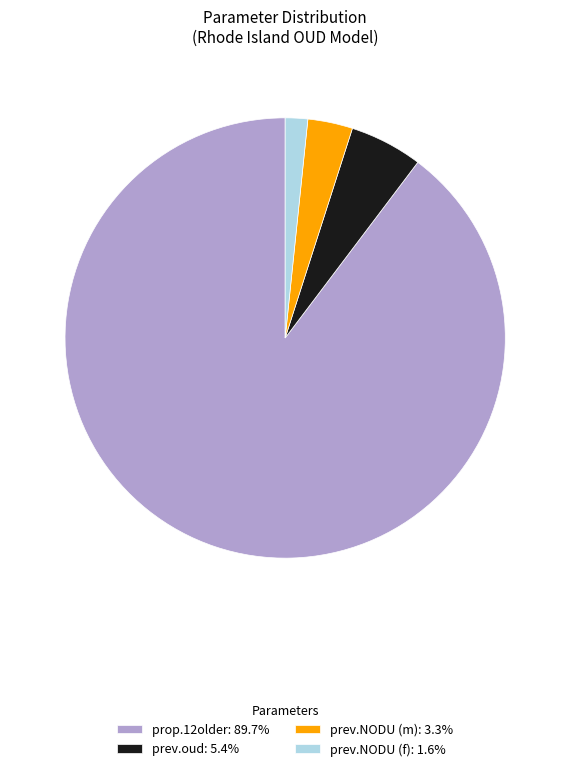

True or false: prev.oud accounts for 16% of the total.

False